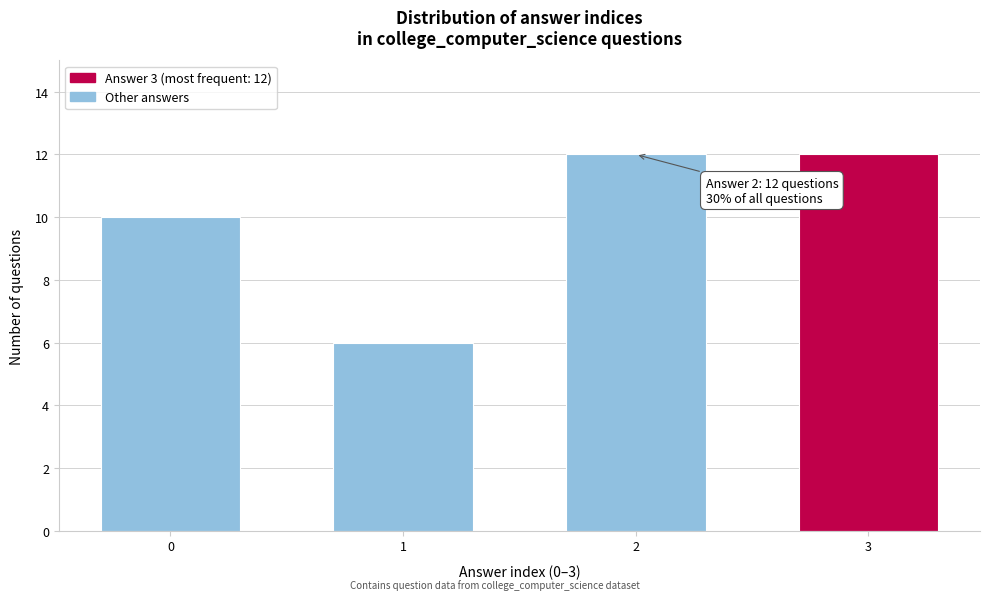

Reading right to left, what are all the values shown in this chart?

3=12	2=12	1=6	0=10